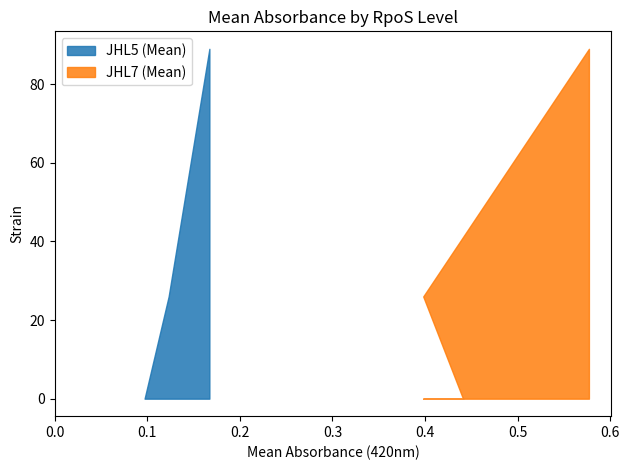

What is the difference between the JHL7 (Mean) values at RpoS=89 and RpoS=26?

0.2